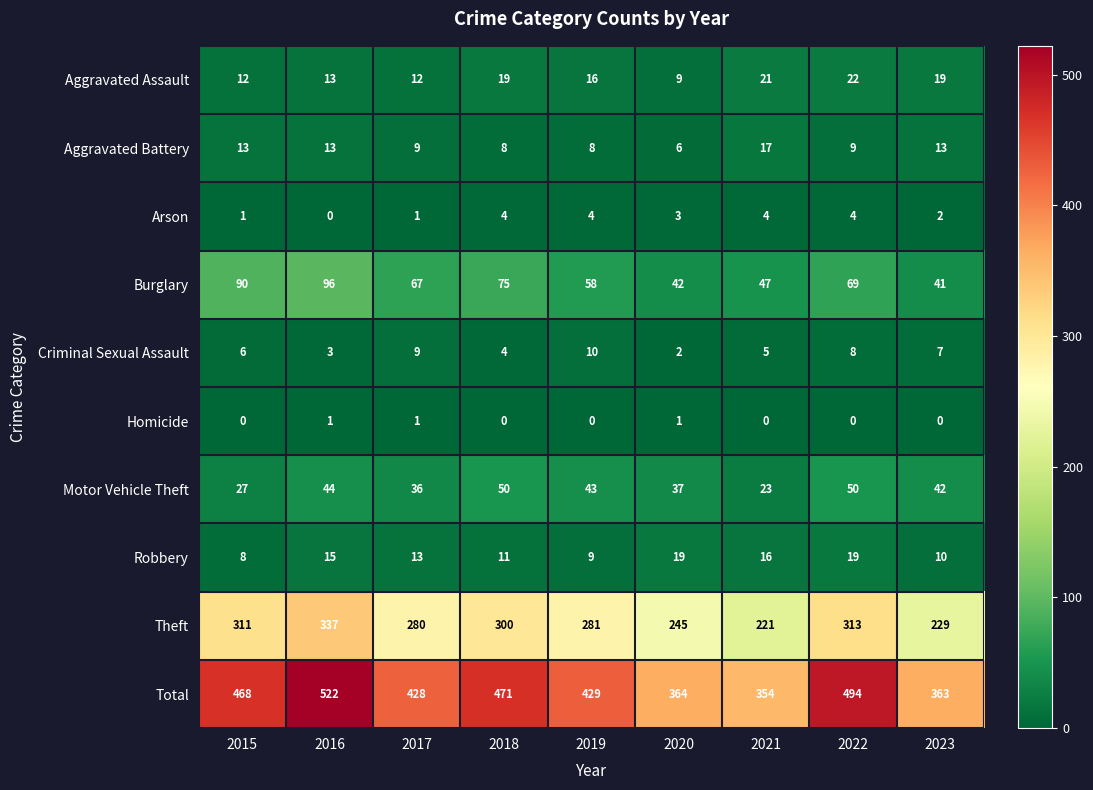

Which series has the largest range (max minus min)?

Total